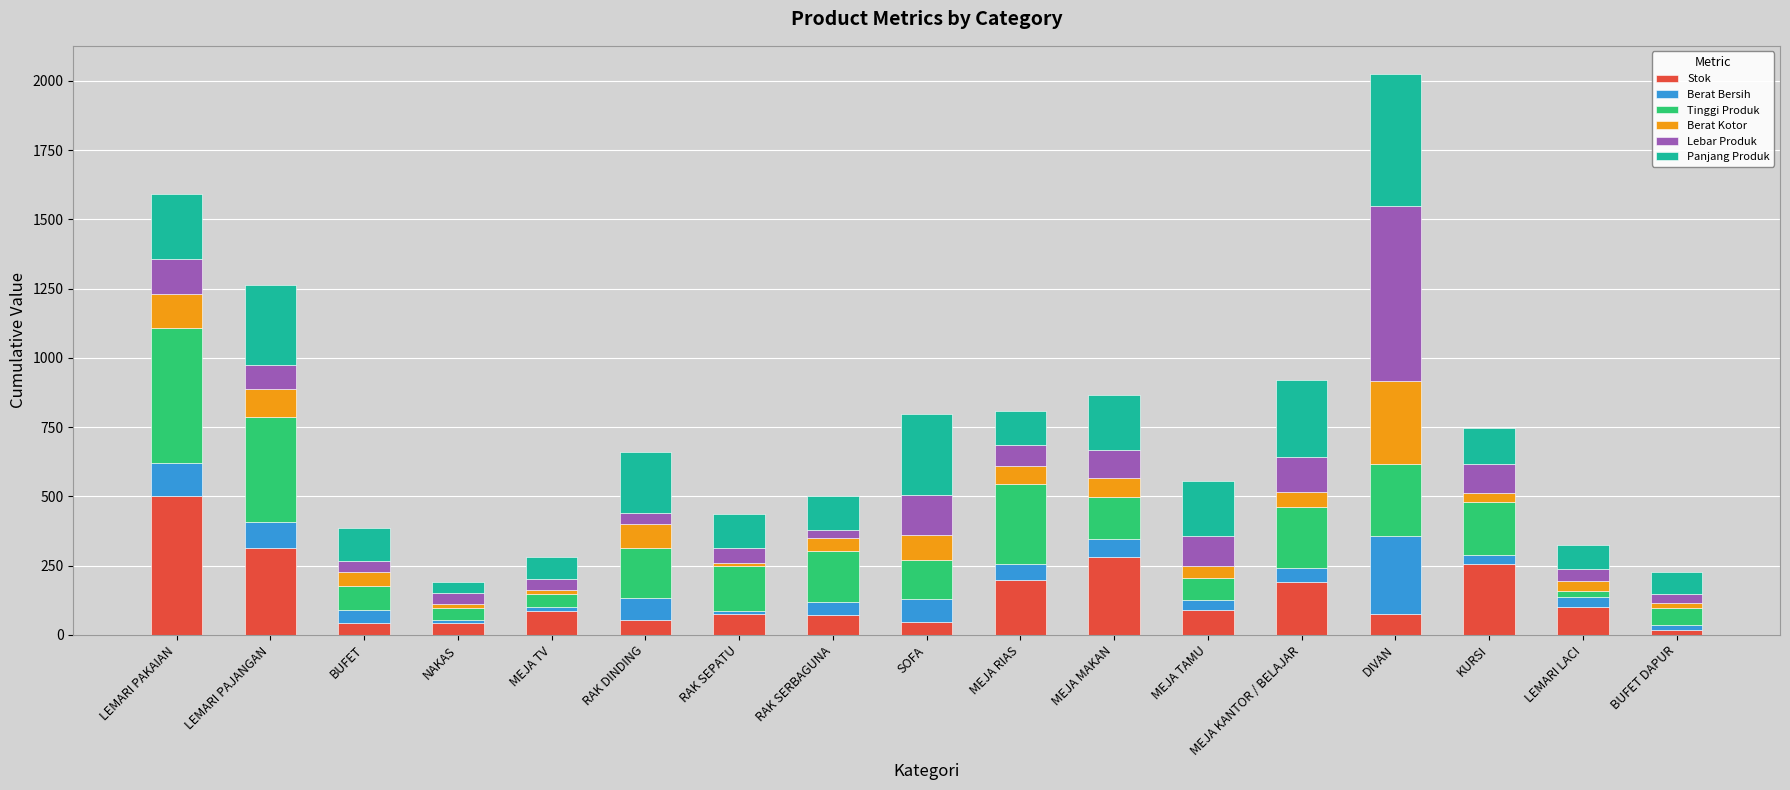

Which category has the highest value in the Stok series?

LEMARI PAKAIAN